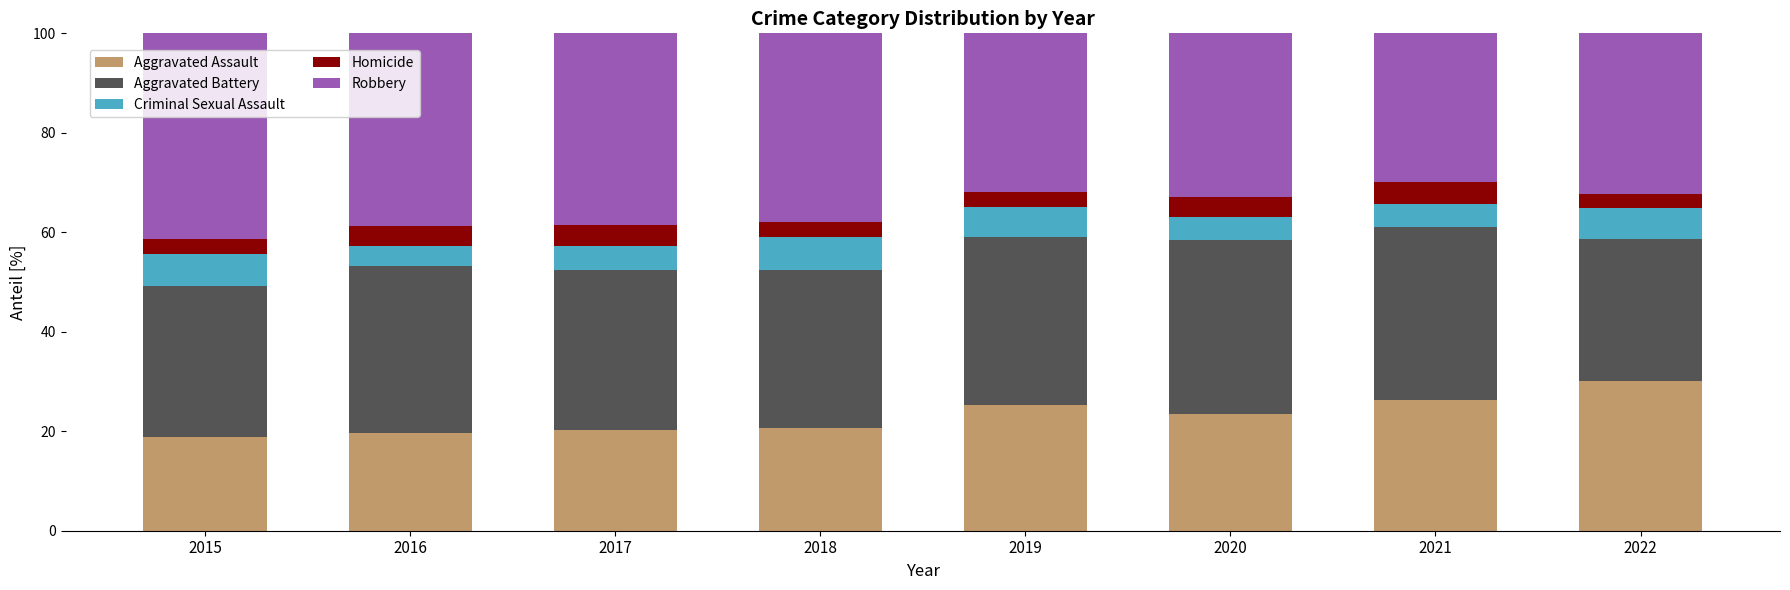

How many values in the Aggravated Assault series are below 23?

4